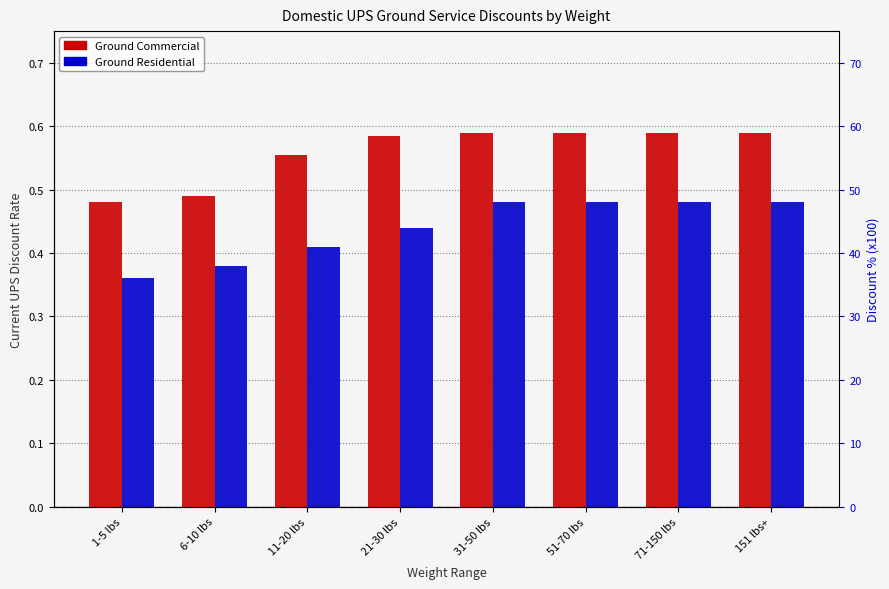

How many distinct data groups are displayed?

2